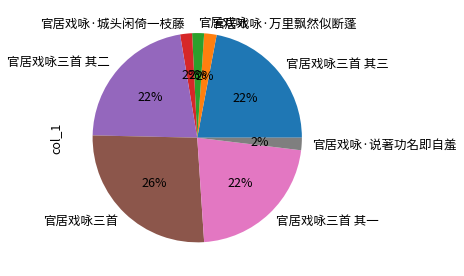

How many slices are in this pie chart?

8